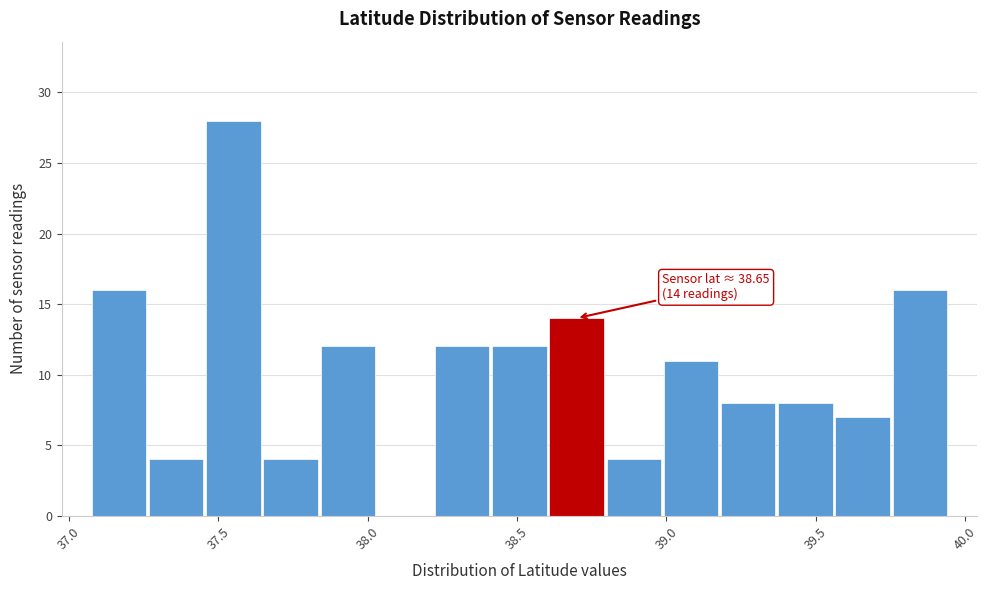

Read against the x-axis, roughly where is the centre of the tallest bar?

37.55